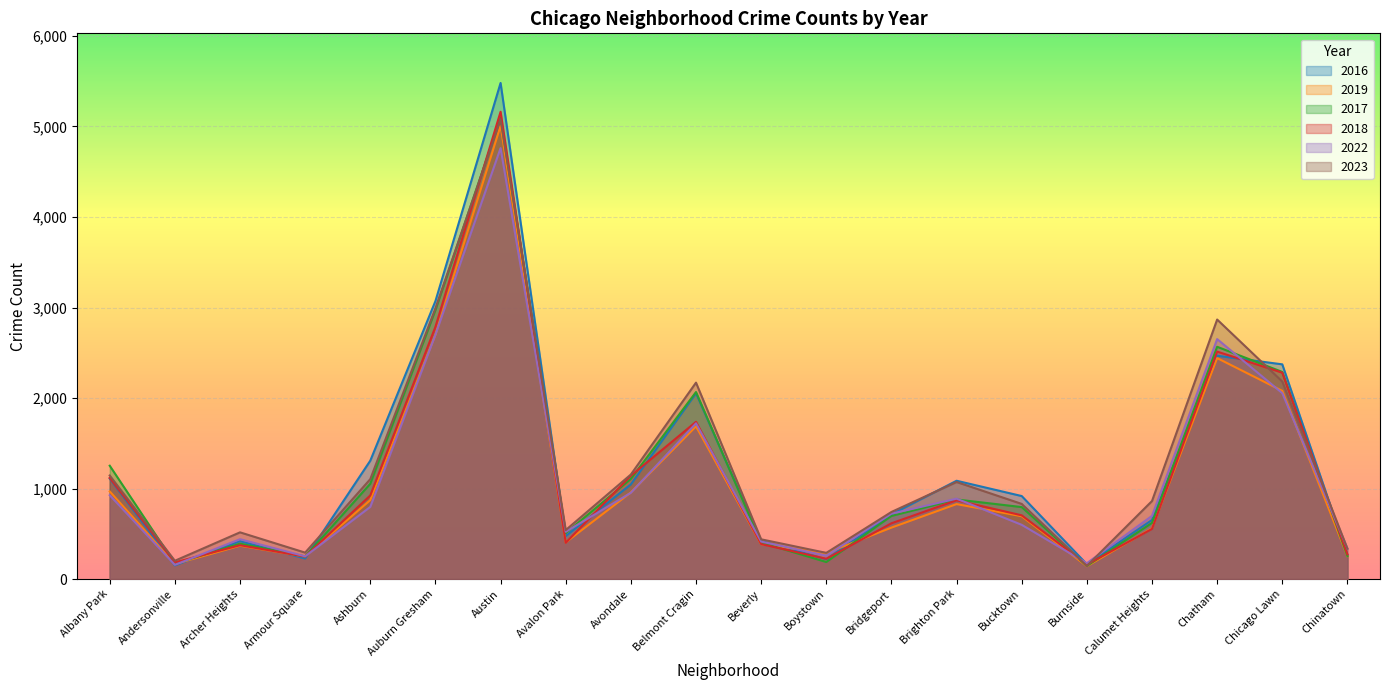

At which category does the chart reach its peak across all series?

Austin